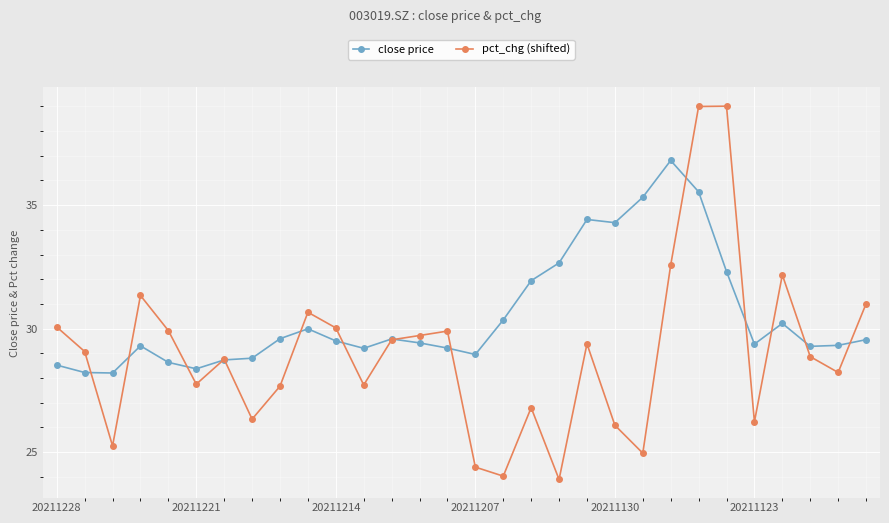

What is the minimum value for close price?

28.2